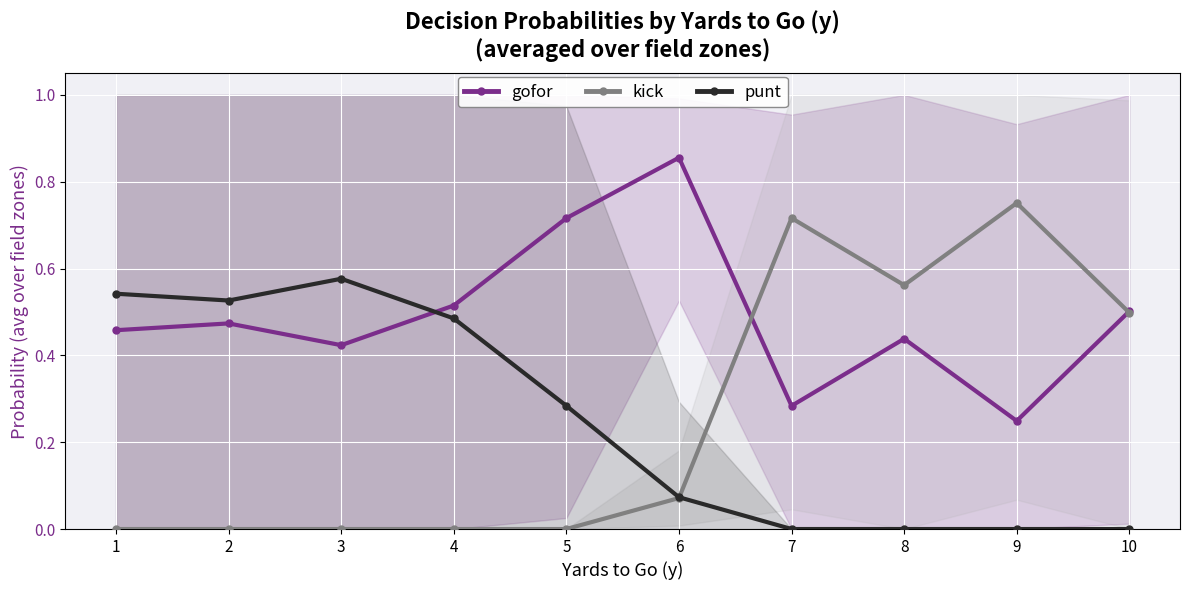

At 1, list the series in order from smallest to largest.

kick, gofor, punt